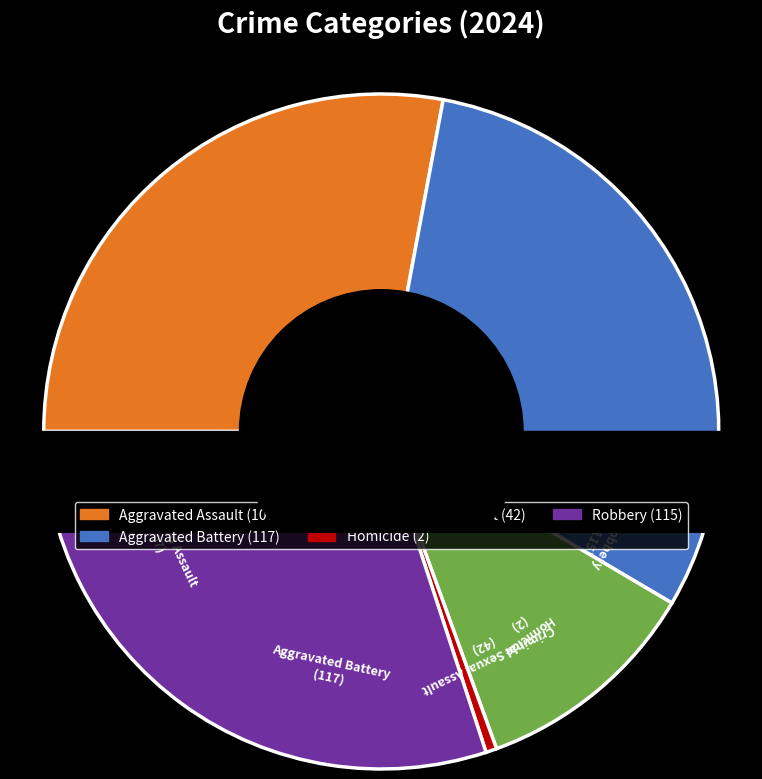

To the nearest percent, what is the average slice percentage?

20%